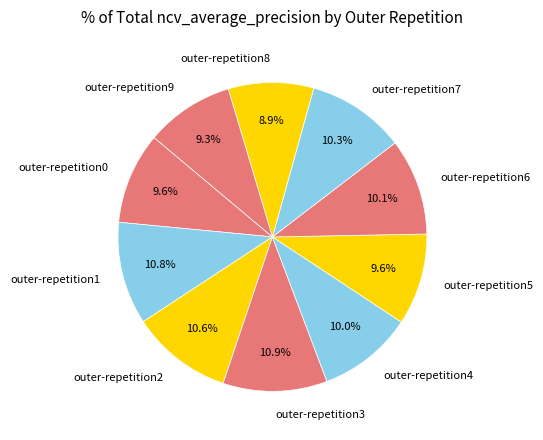

What percentage is the outer-repetition4 slice, to the nearest percent?

10%